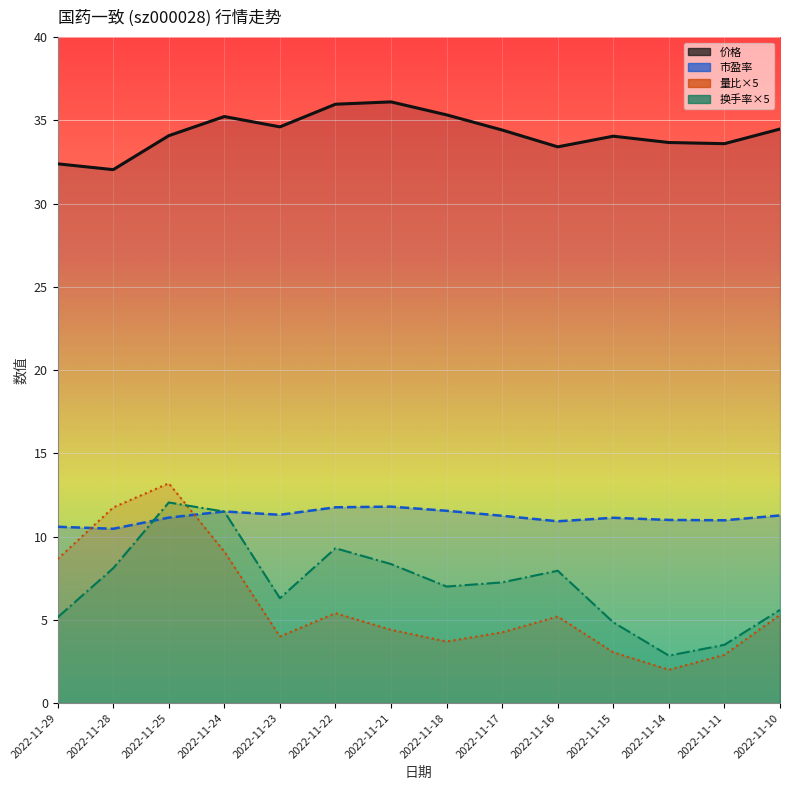

Reading left to right, transcribe all the data shown in this chart.

价格: 32.4	32.0	34.1	35.2	34.6	36.0	36.1	35.3	34.4	33.4	34.0	33.7	33.6	34.5
市盈率: 10.6	10.5	11.1	11.5	11.3	11.8	11.8	11.6	11.2	10.9	11.1	11.0	11.0	11.3
量比×5: 8.7	11.8	13.2	9.1	4.0	5.4	4.4	3.7	4.2	5.2	3.0	2.0	2.9	5.3
换手率×5: 5.2	8.1	12.1	11.5	6.3	9.3	8.3	7.0	7.2	8.0	4.8	2.8	3.5	5.6